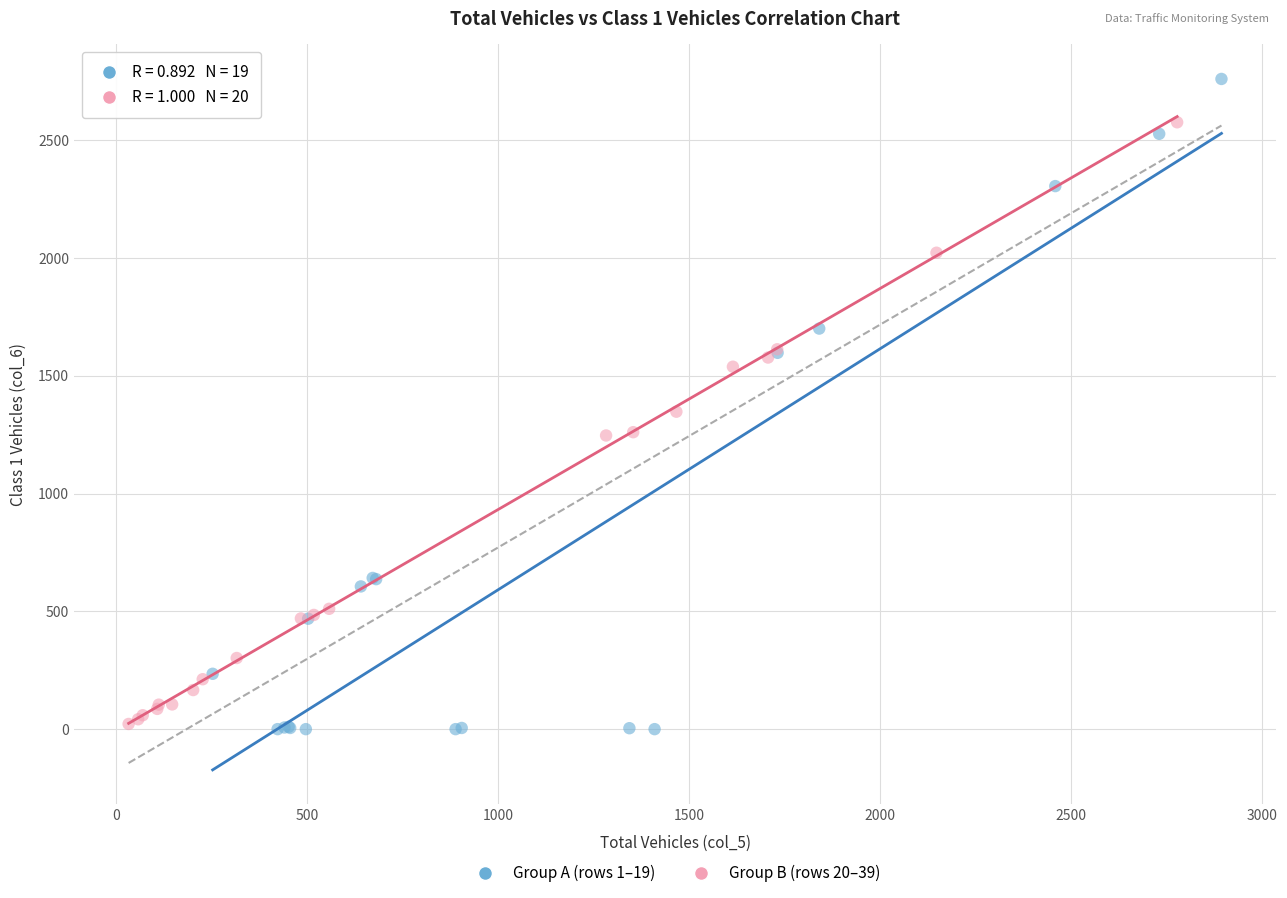

Which series has the largest Y range (max minus min)?

Group A (rows 1–19)